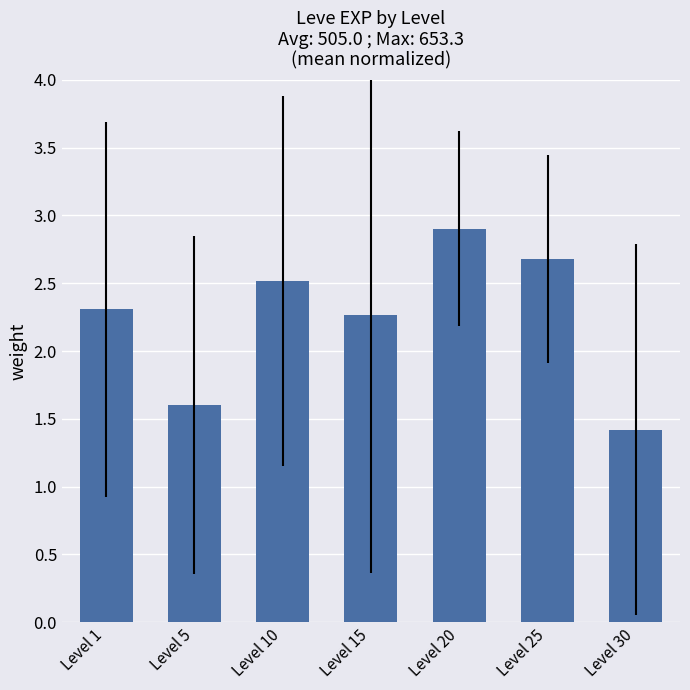

Rank the categories by value from highest to lowest.

Level 20, Level 25, Level 10, Level 1, Level 15, Level 5, Level 30